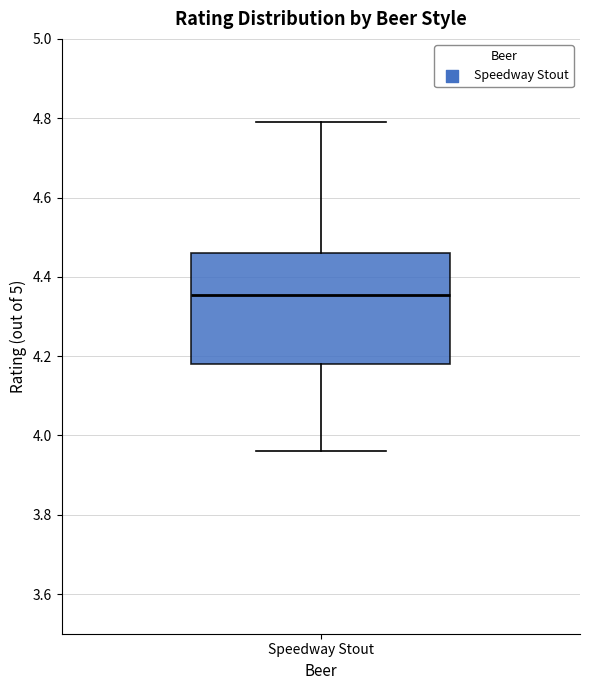

Transcribe this box plot: give where the median line is, the range the box spans, and where the two whiskers end, as read against the y-axis. The values are not printed on the chart, so give them approximately, as read against the axis.

median 4.36, box 4.18 to 4.46, whiskers 3.96 to 4.80